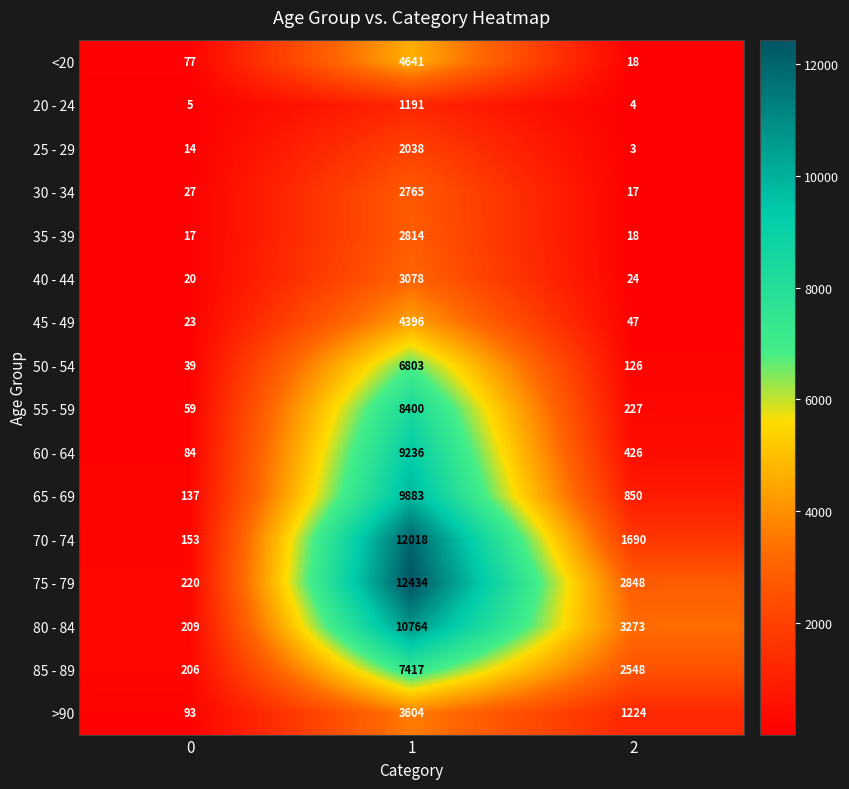

The 45 - 49 series shows 4396 at 1. True or false?

True